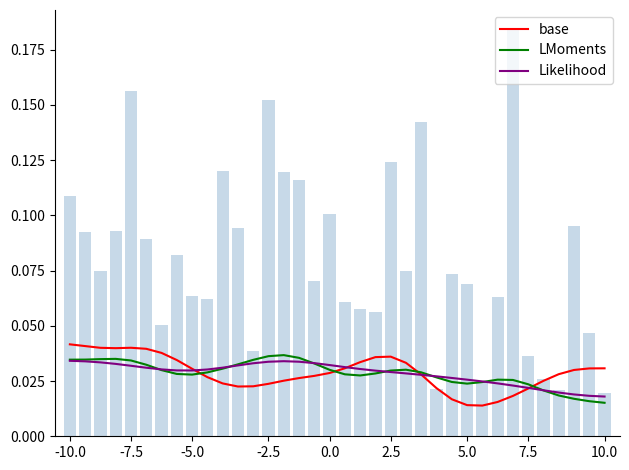

At how many categories does at least one series exceed 0?

36